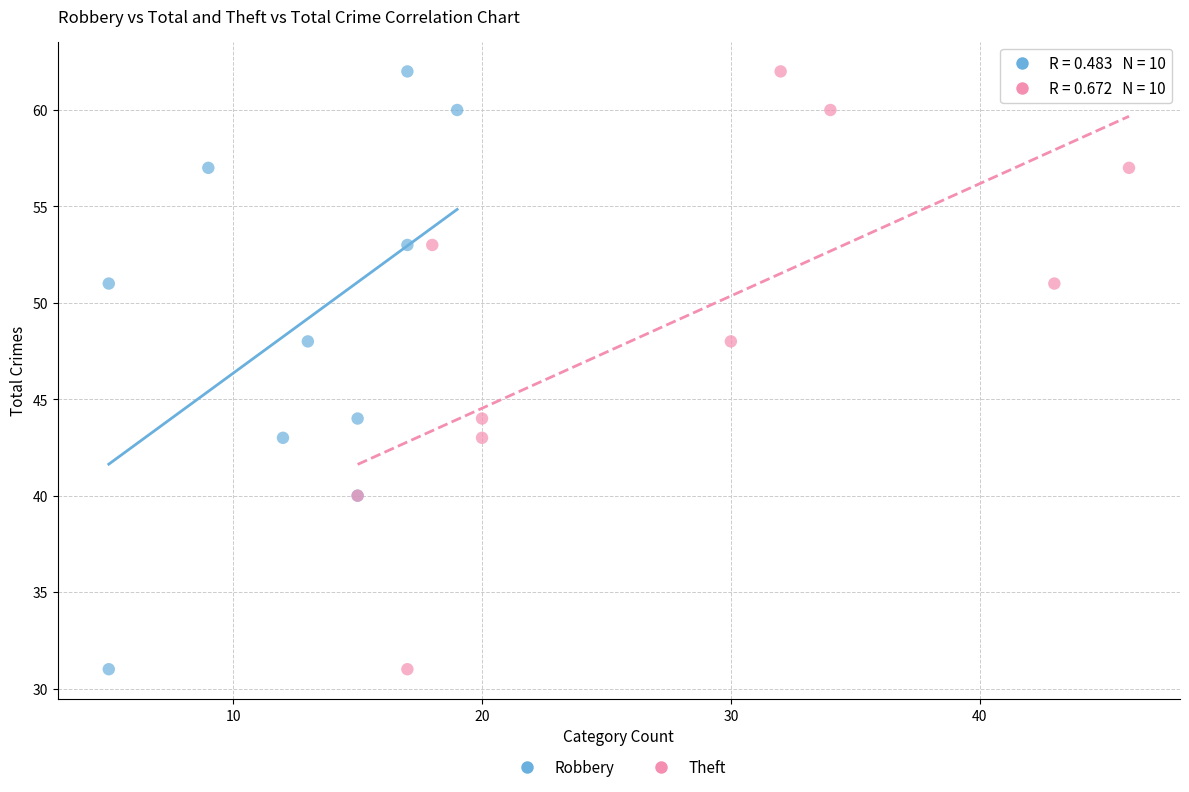

What are all the series names shown in the legend?

Robbery, Theft